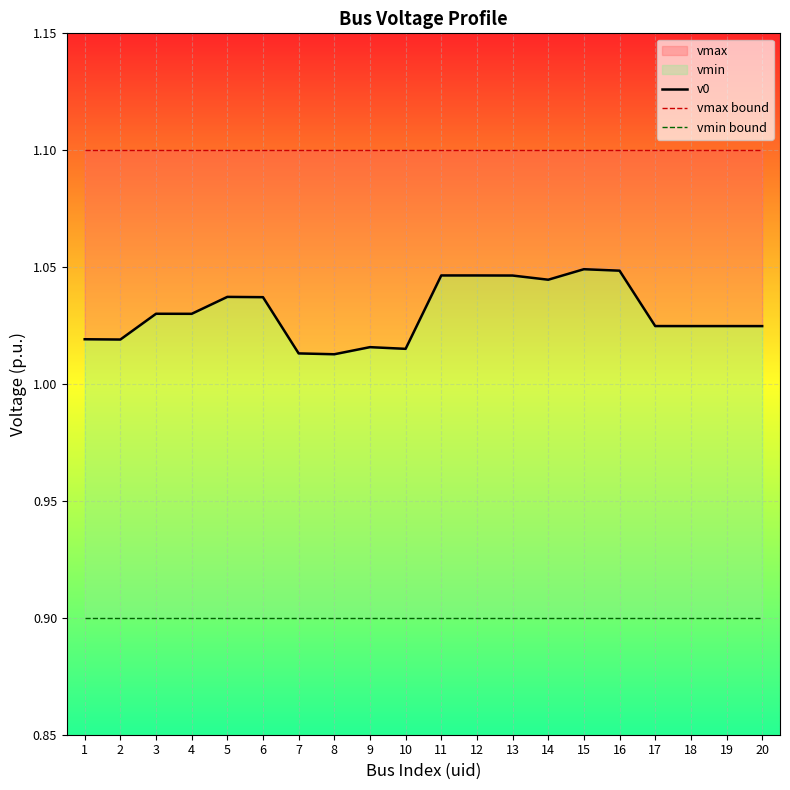

How many lines are shown in the chart?

3